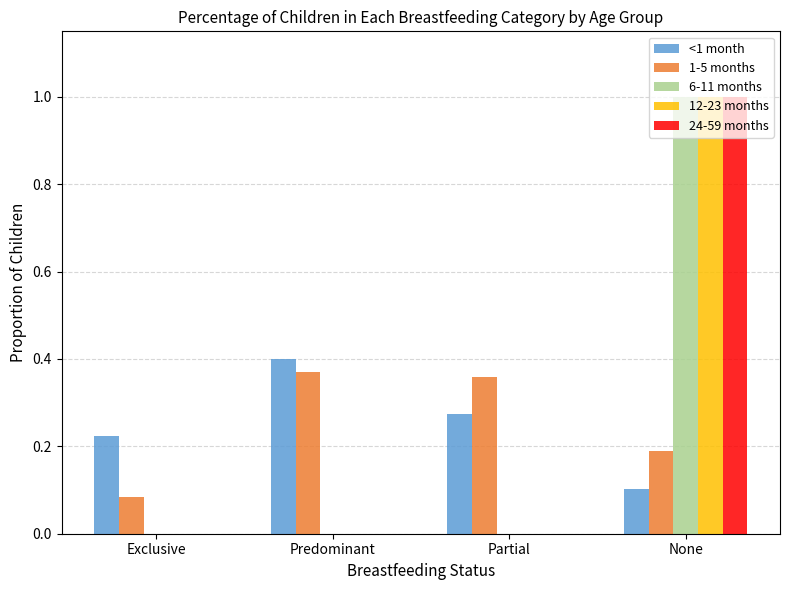

The <1 month series shows 0.1 at None. True or false?

True